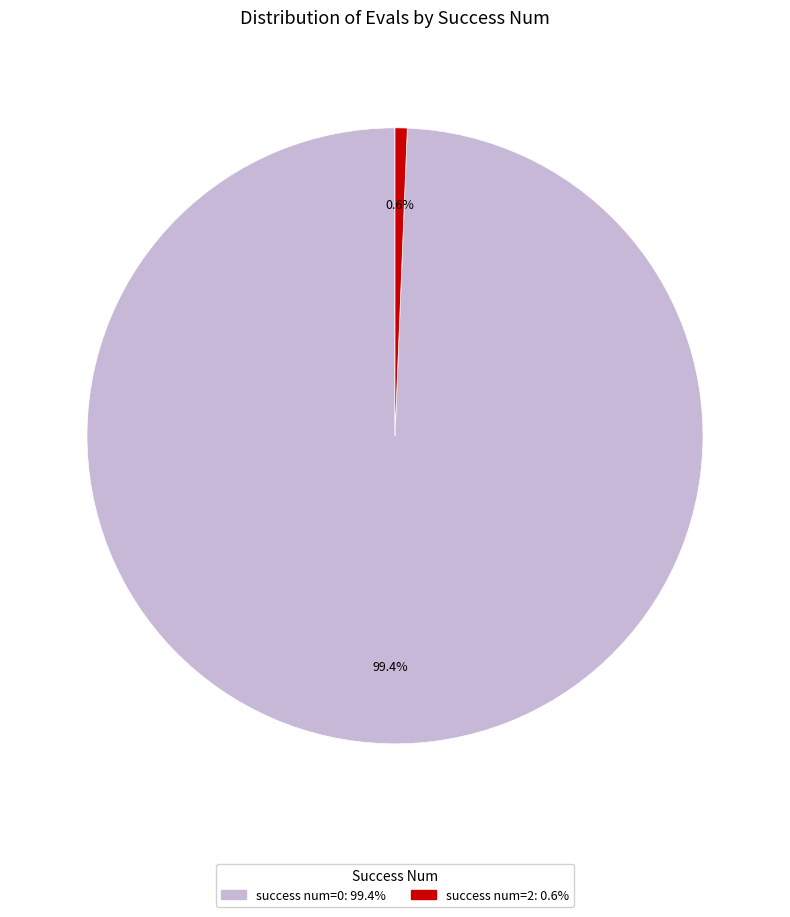

Is there any slice that represents more than half of the pie?

Yes